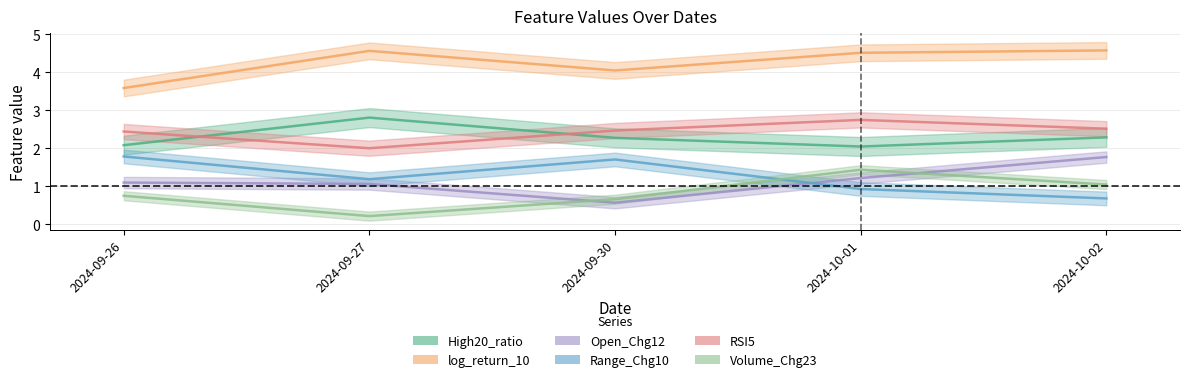

Between 2024-09-30 and 2024-10-01, which series saw the biggest shift?

Range_Chg10